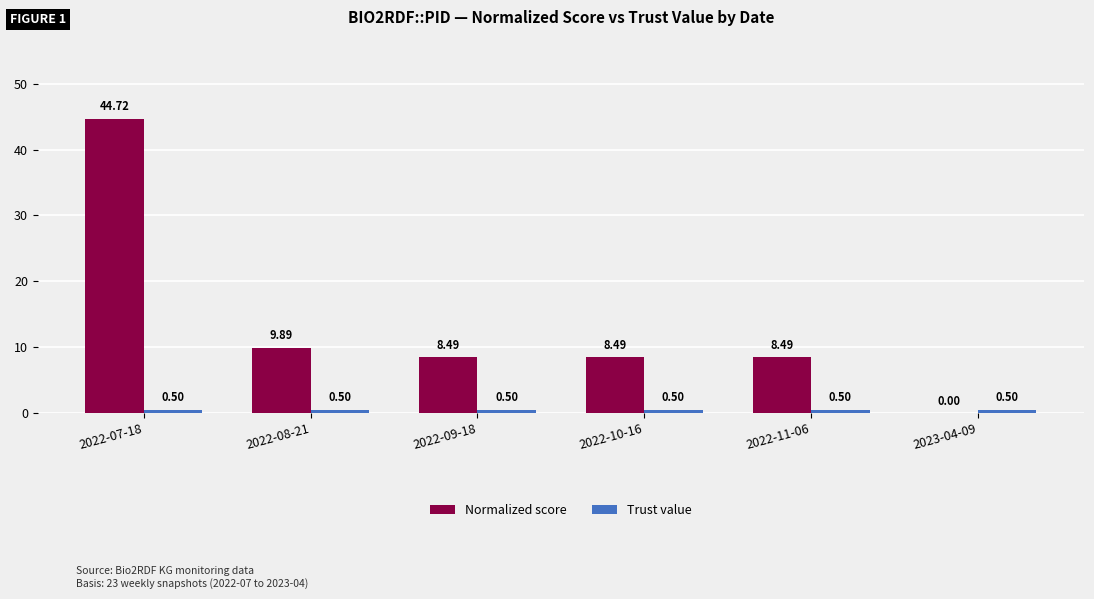

What is the sum of all Normalized score values?

80.1